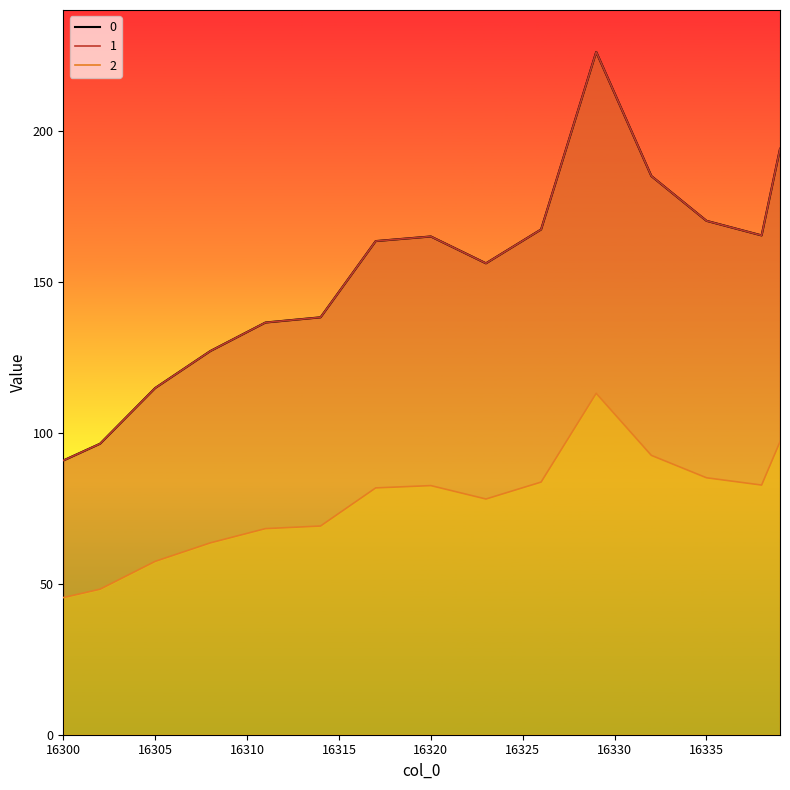

What value does the 0 series have at 16311?

136.5